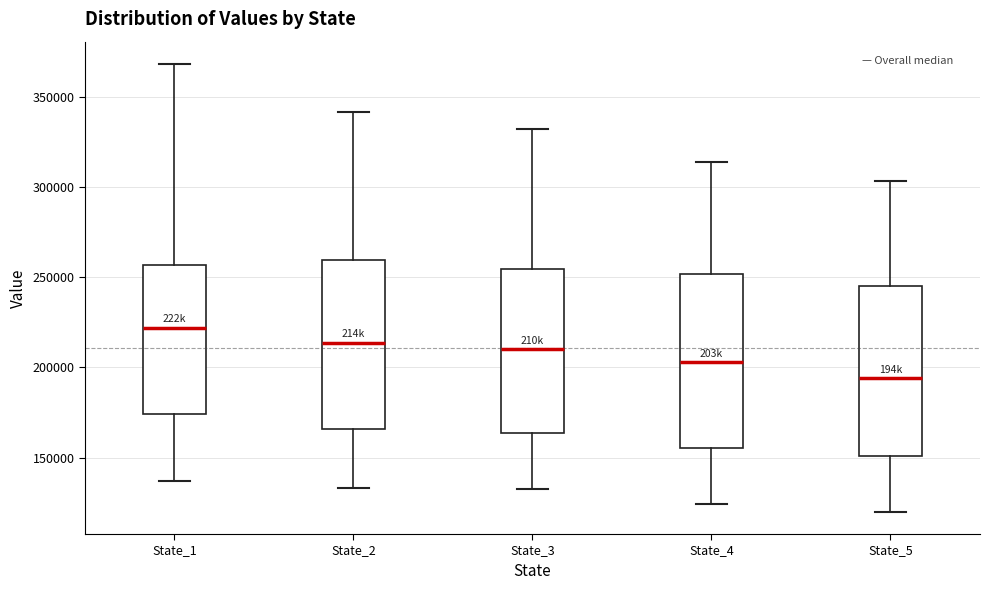

Which box has the lowest median line?

State_5